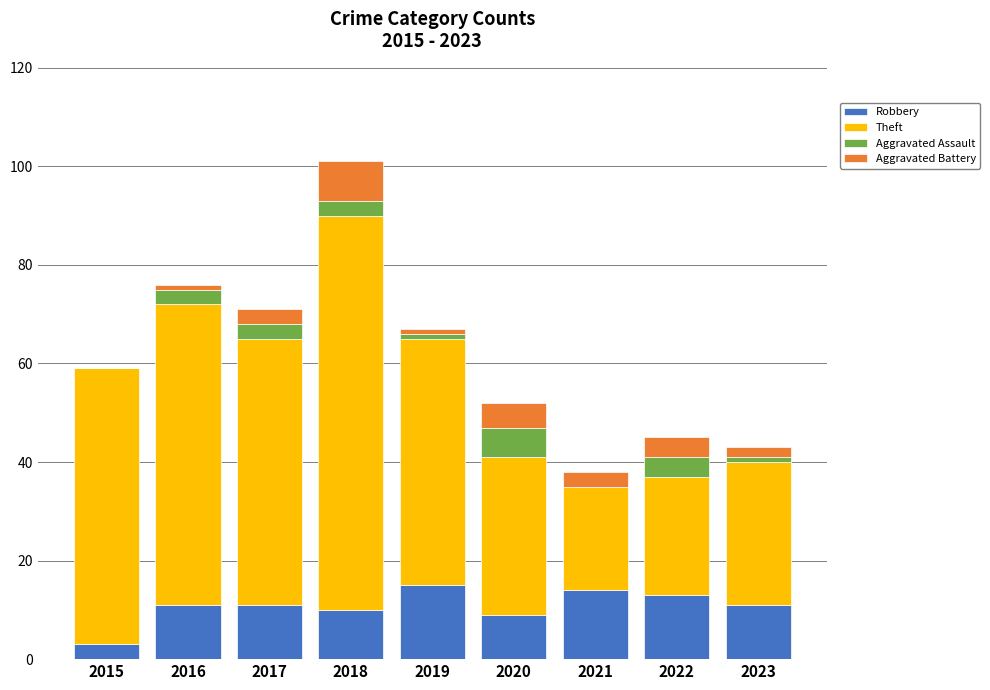

What value does the Robbery series have at 2018?

10